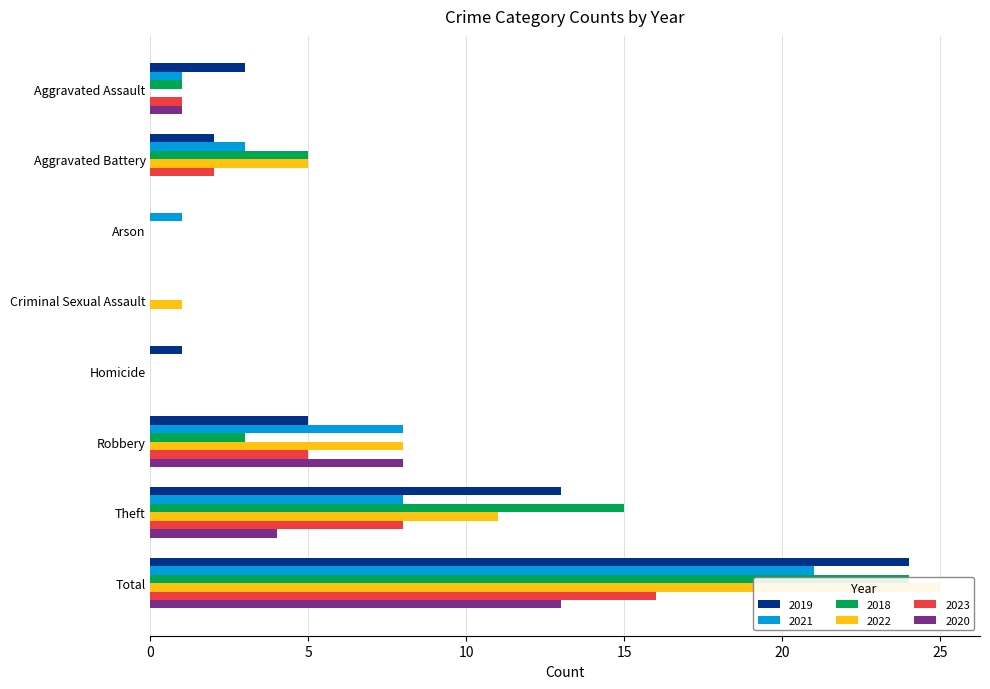

The 2022 series shows 8 at Robbery. True or false?

True